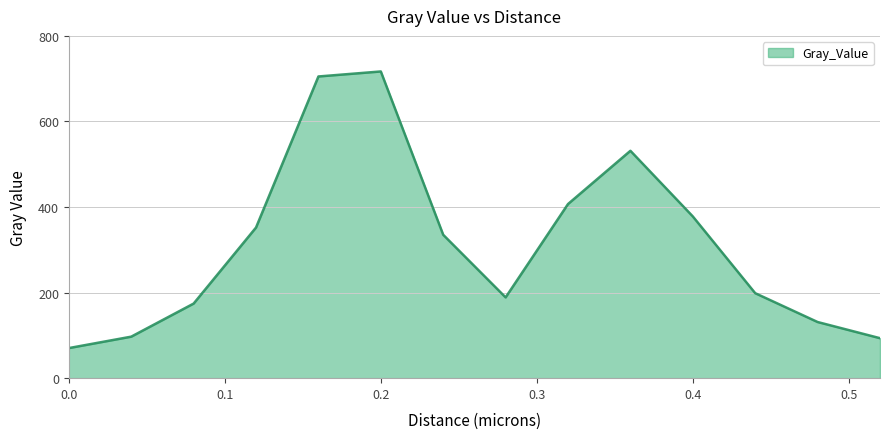

What is the maximum value shown in the chart?

716.9